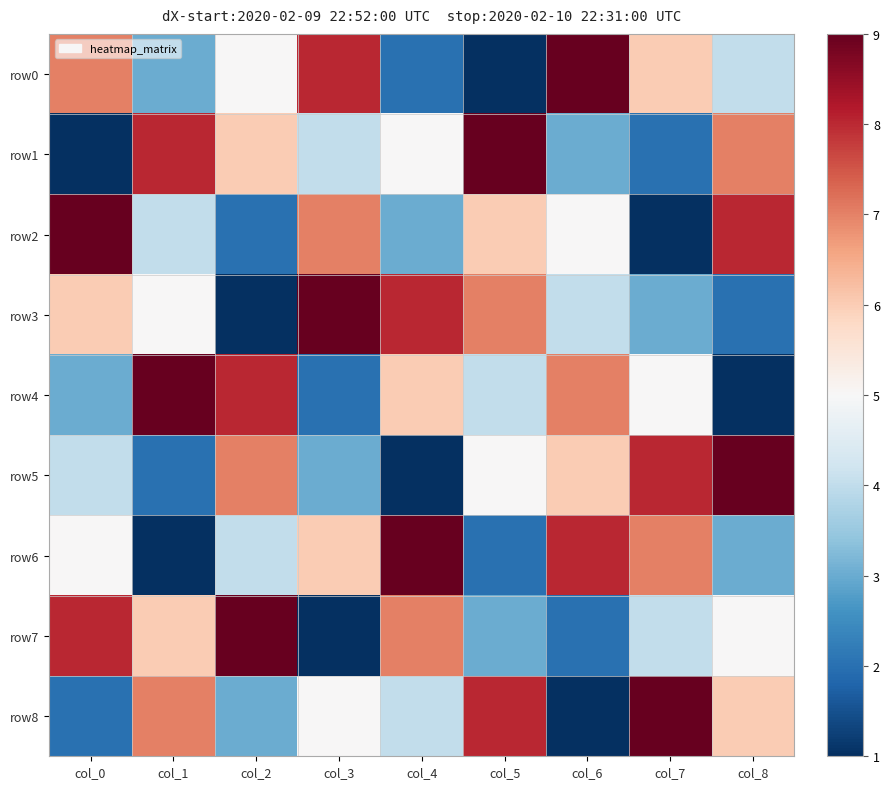

Which series changed the most between col_3 and col_8?

row3